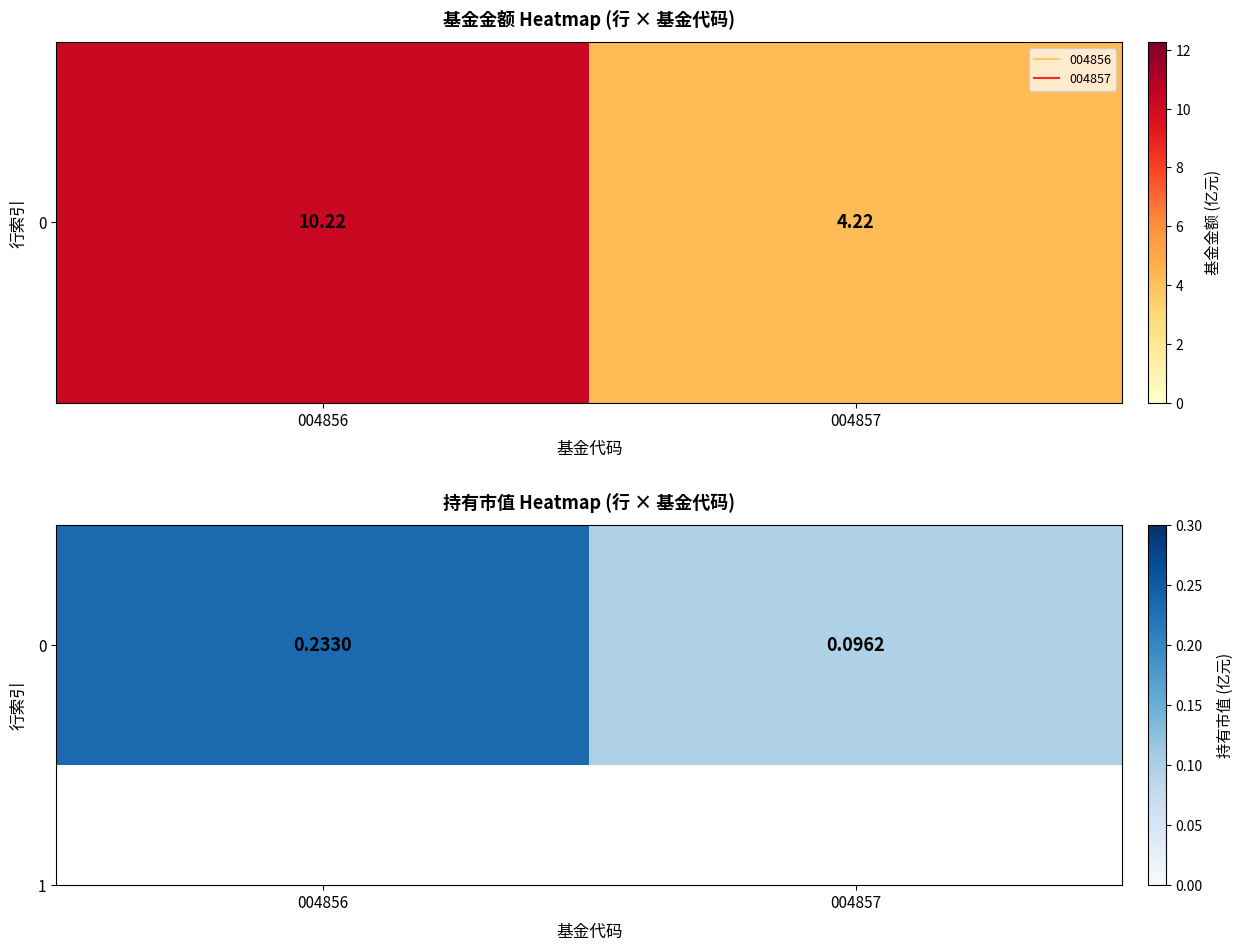

Is it true that the value at 004857 is 0.1?

False